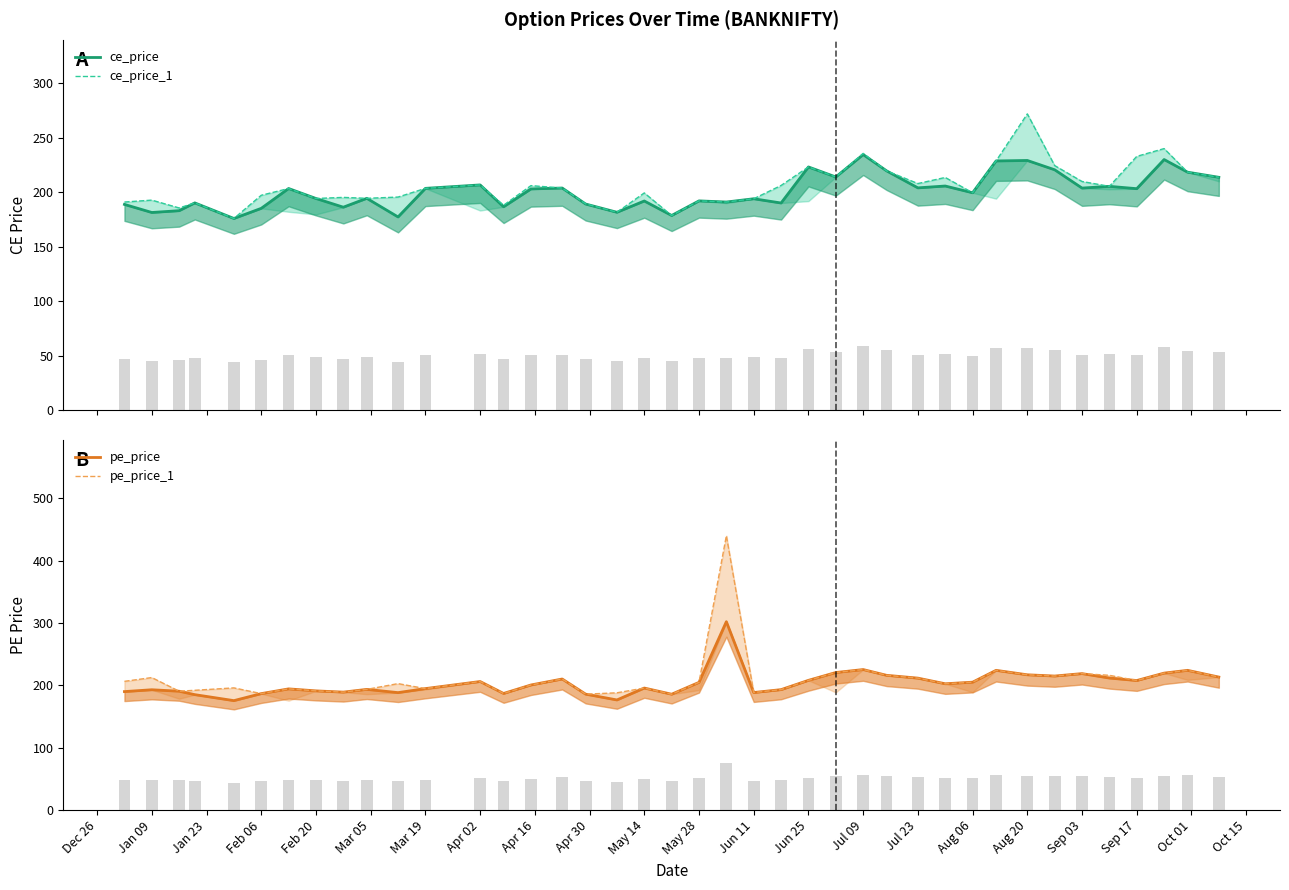

What is the smallest value displayed?

175.4